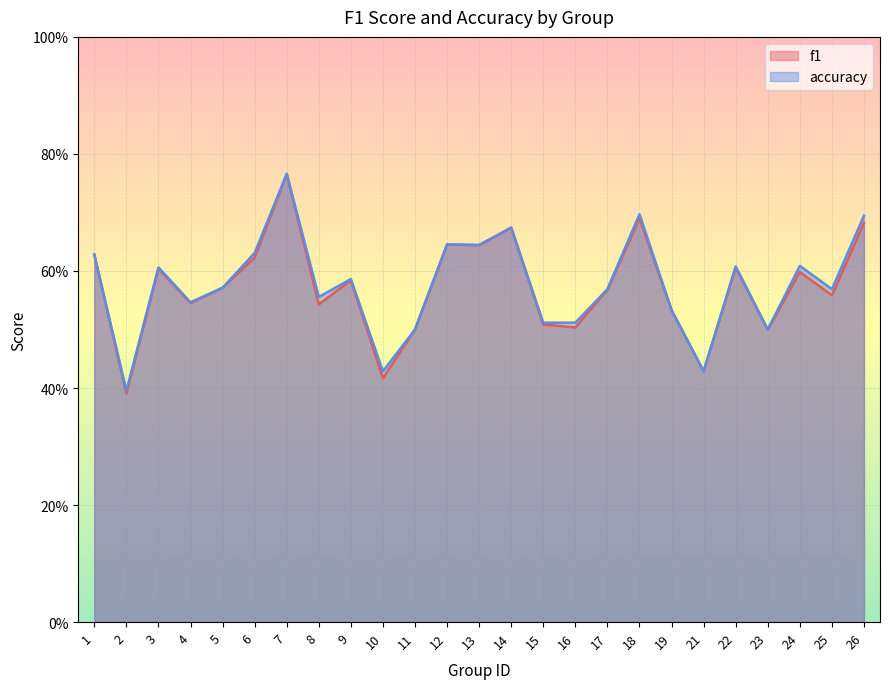

True or false: accuracy and f1 cross at least once.

False